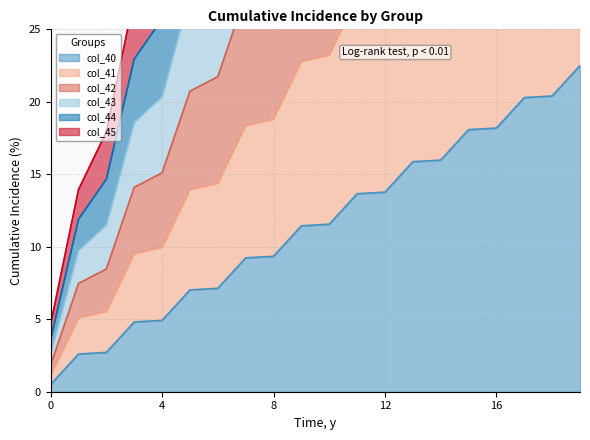

What is the average value of the col_40 series?

11.5